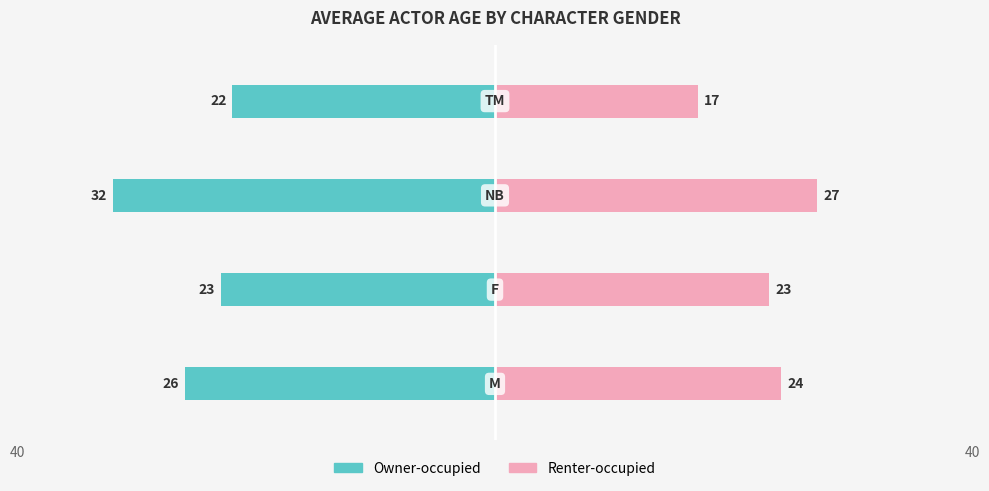

The value of Renter-occupied at 3 is 4. True or false?

False